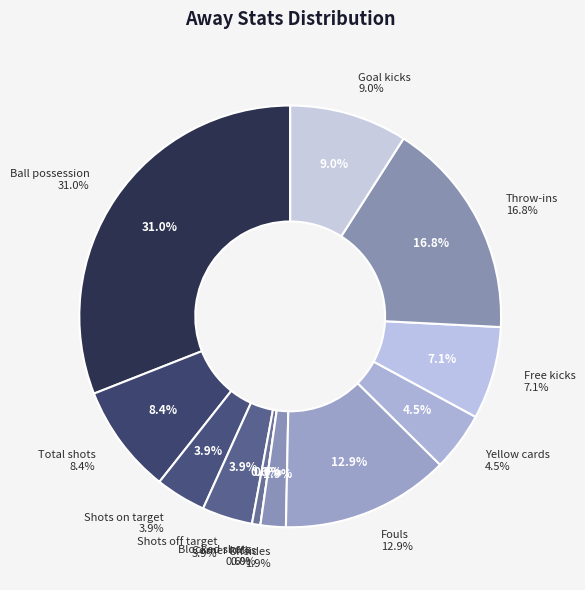

Approximately how many times larger is the value at Shots off target compared to Throw-ins?

0.2